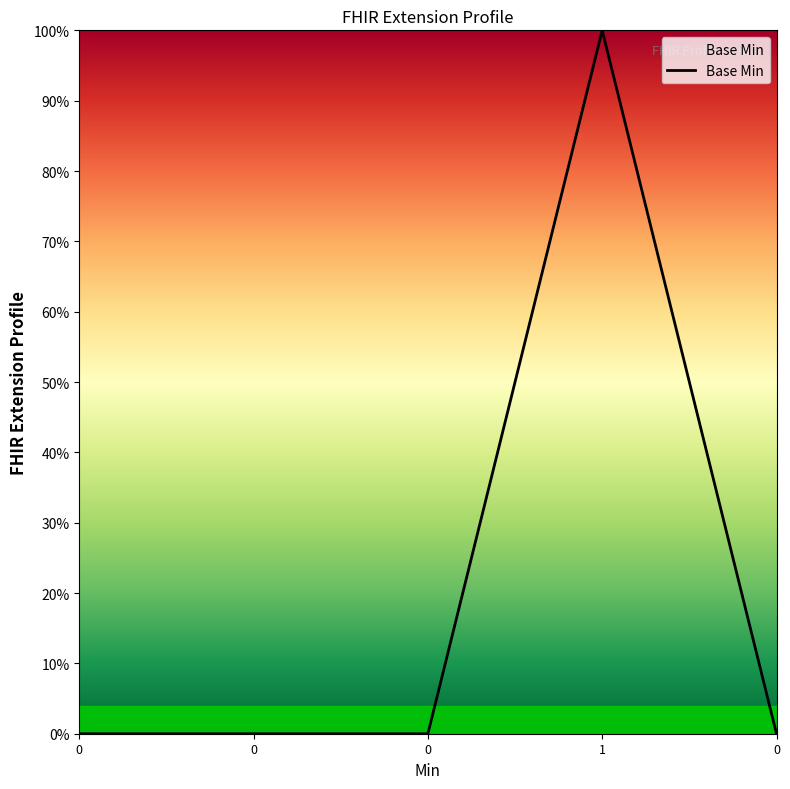

Does the chart have visible grid lines?

No